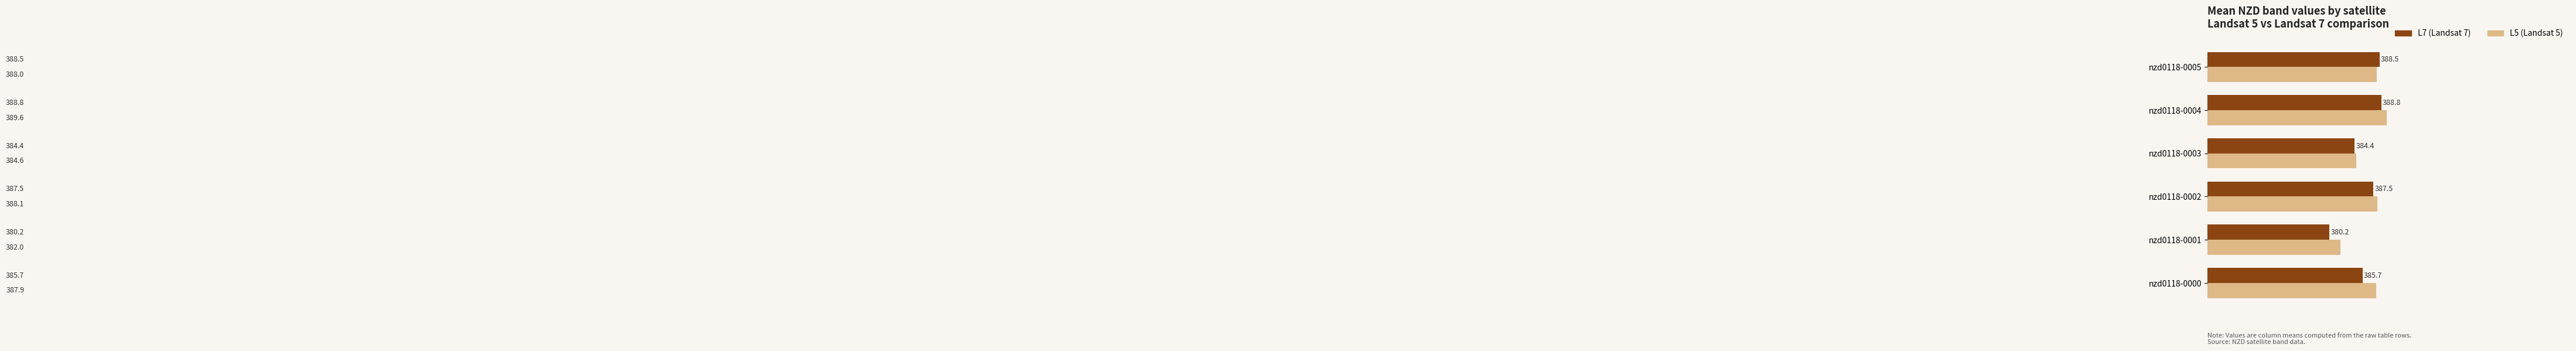

What is the average value of the L5 (Landsat 5) series?

386.7